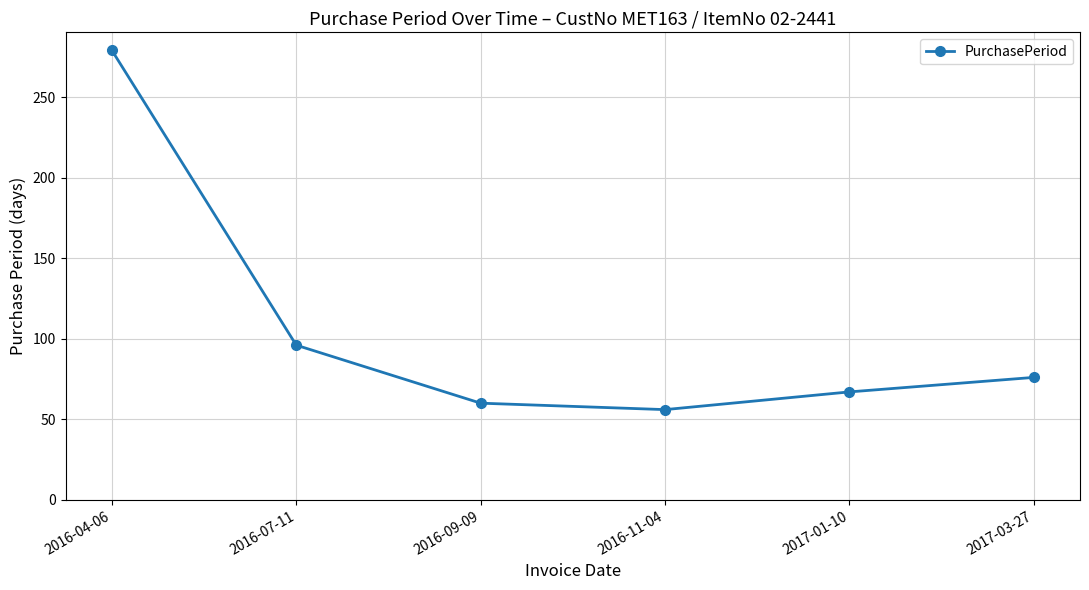

How many categories are shown in the chart?

6